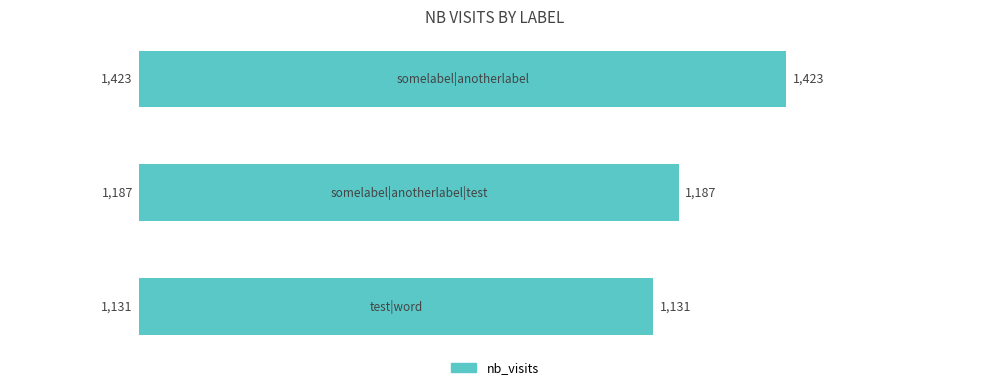

Reading bottom to top, extract all data points from this chart.

1131	1187	1423